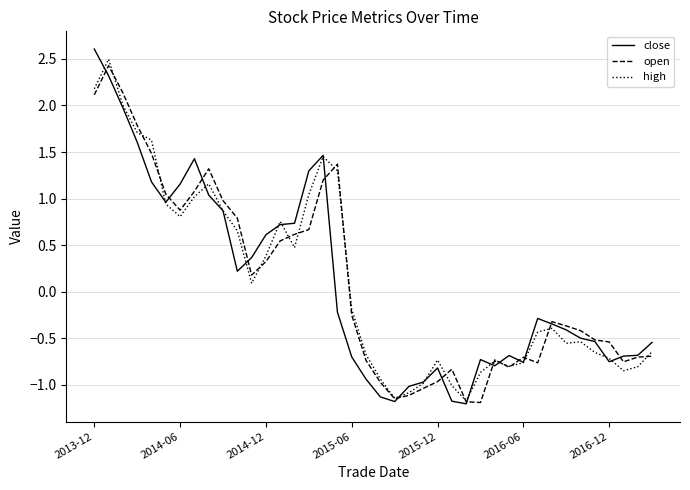

What is the maximum value for open?

2.4